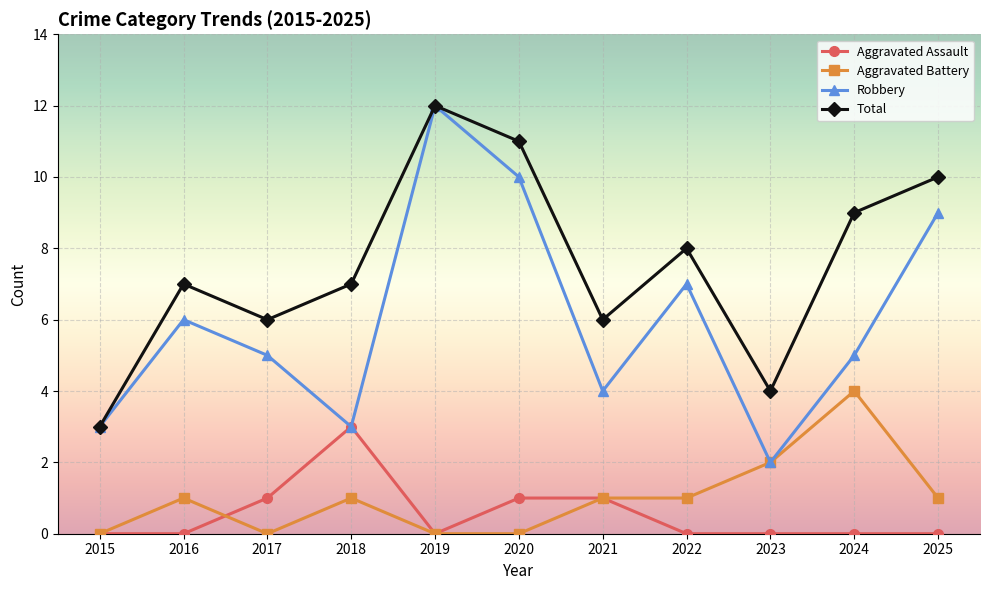

True or false: Total and Aggravated Battery intersect in this chart.

False